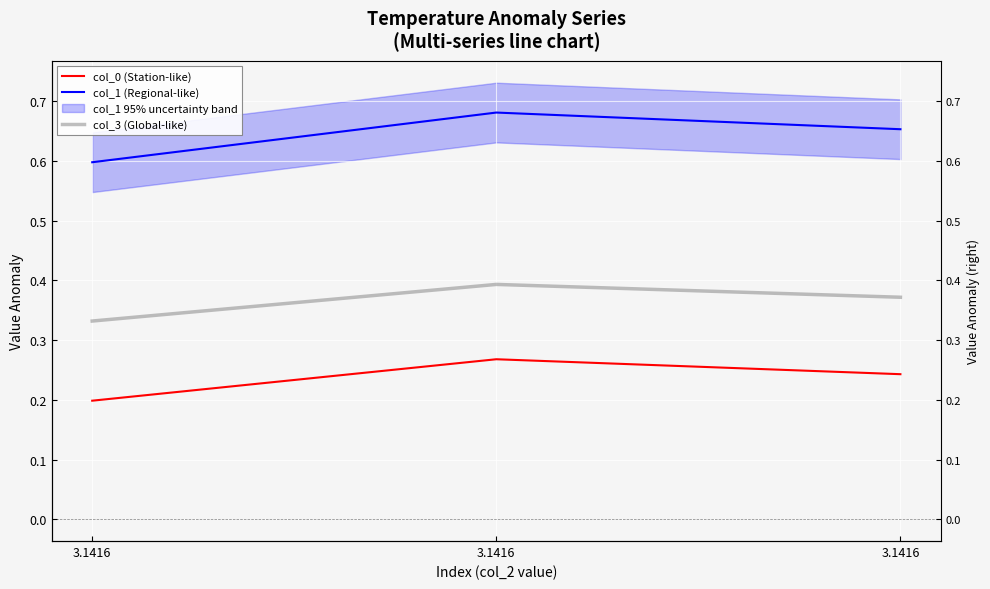

What is the value of the col_1 (Regional-like) point at the 3rd from the left?

0.6